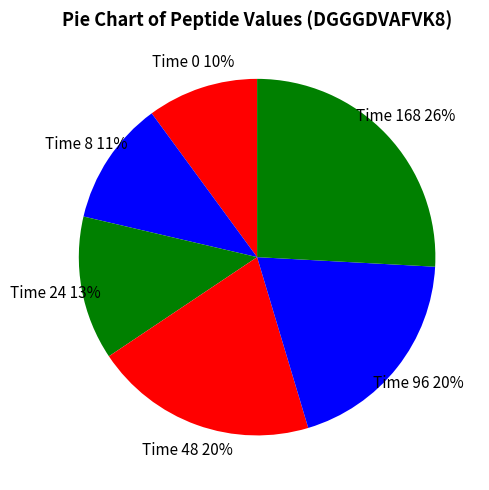

Combined, do Time 8 and Time 48 account for over 50%?

No